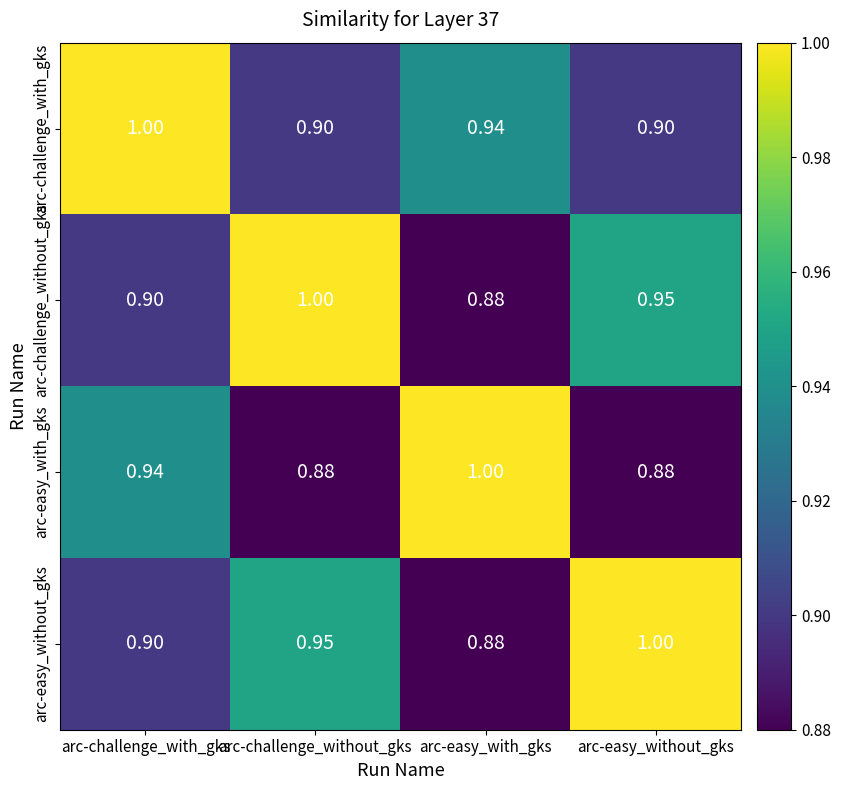

At which category is the sum across all series the highest?

arc-challenge_with_gks